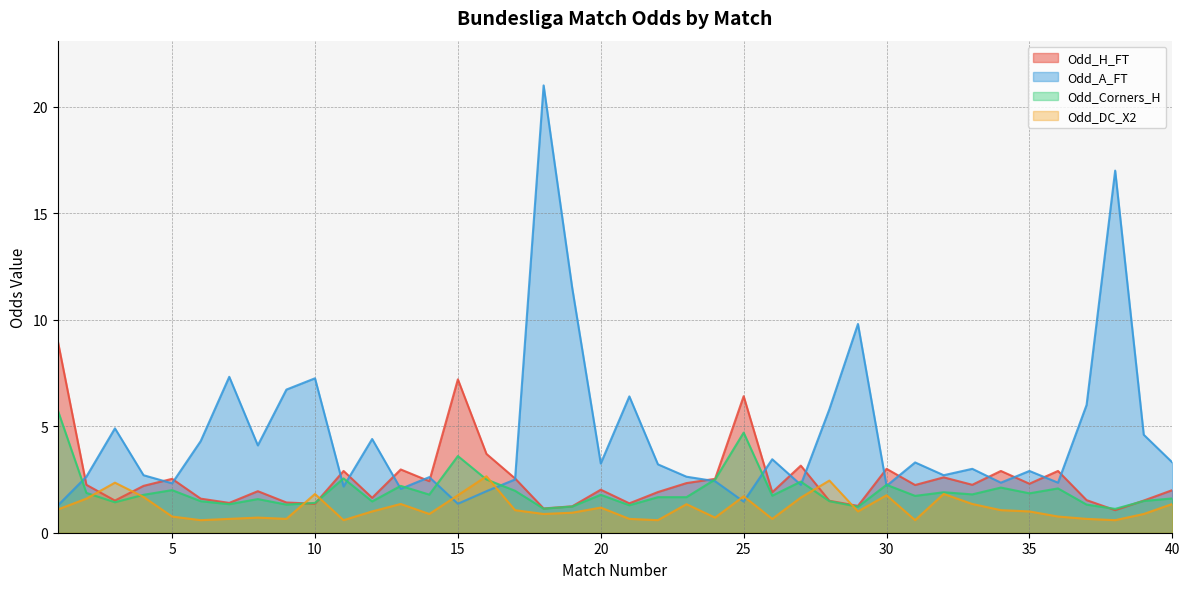

True or false: Odd_H_FT has more than 2 points higher than both neighbors.

True